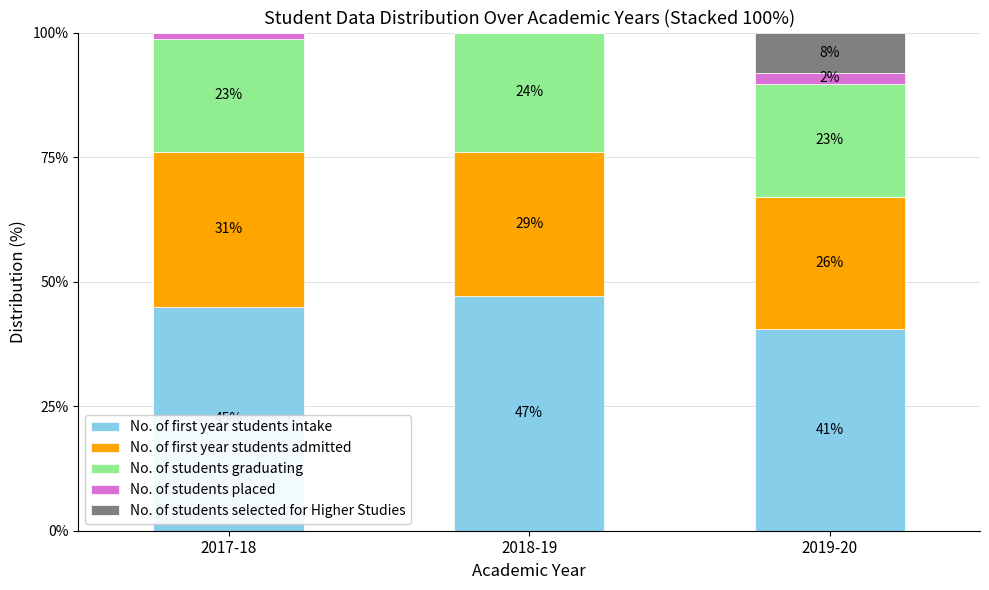

Which series has the largest total across all categories?

No. of first year students intake